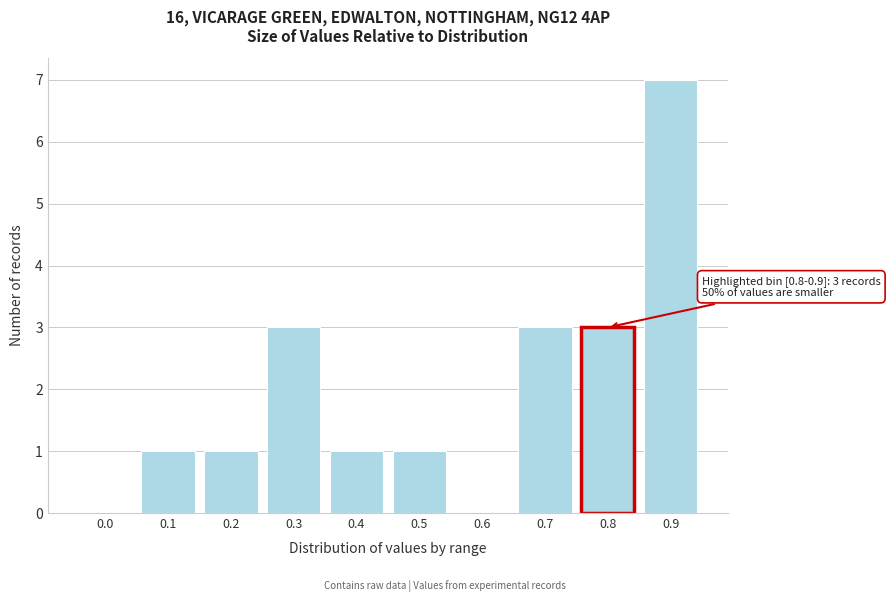

Reading left to right, what are all the values shown in this chart?

0.0=0	0.1=1	0.2=1	0.3=3	0.4=1	0.5=1	0.6=0	0.7=3	0.8=3	0.9=7